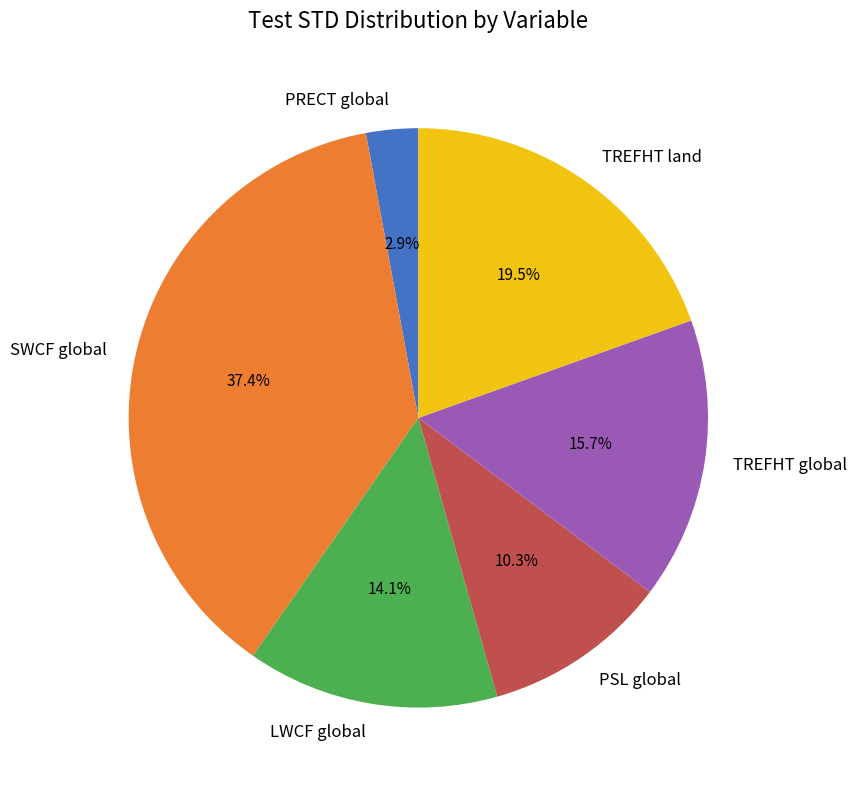

To the nearest percent, what is the difference between the TREFHT global and PSL global slice percentages?

5%